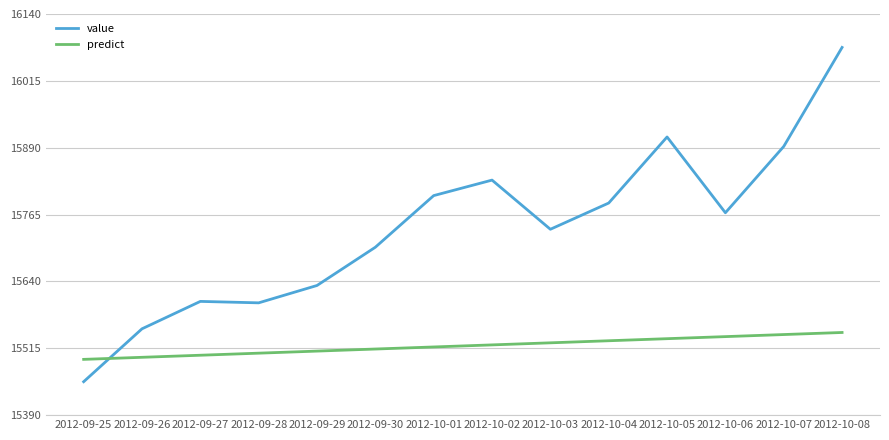

True or false: value has a value of 15892.5 at 2012-10-07.

True